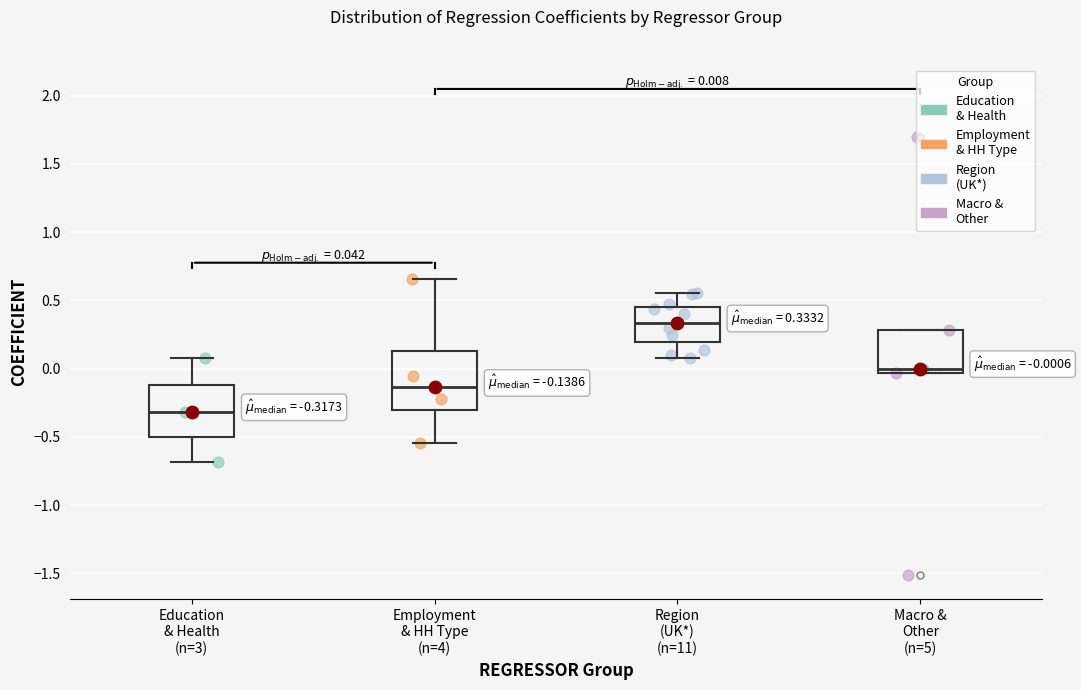

Which box has the highest median line?

Region (UK*) (n=11)